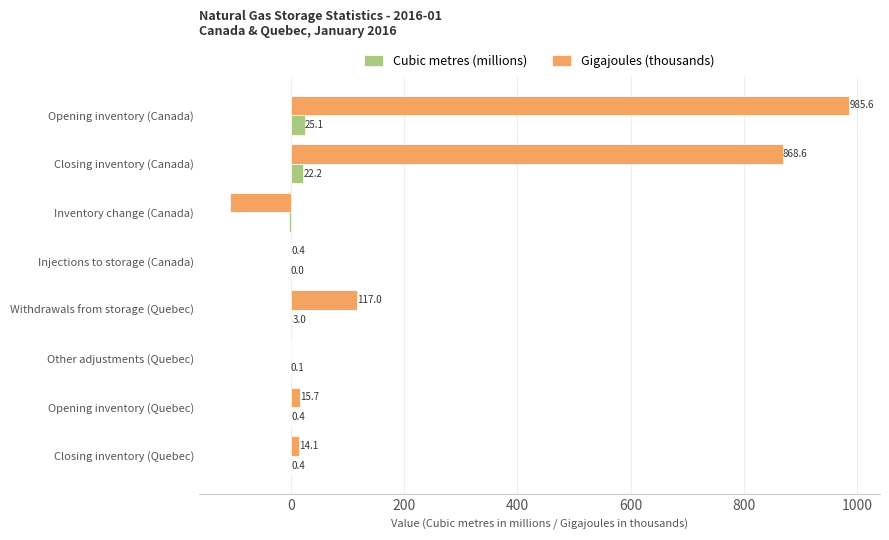

What value does the Cubic metres (millions) series have at Opening inventory (Canada)?

25.1